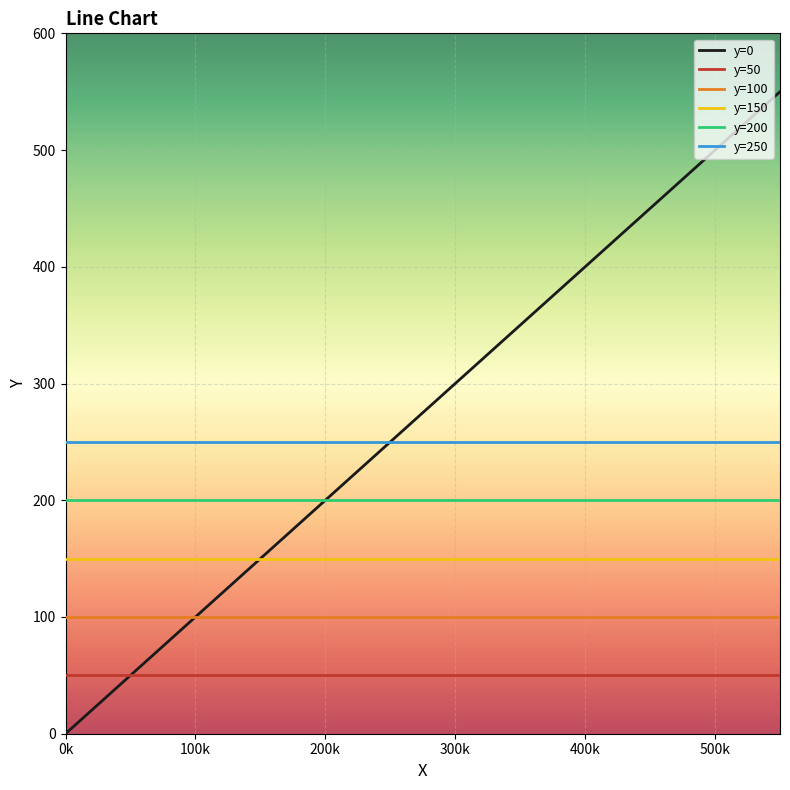

What is the greatest value displayed?

550